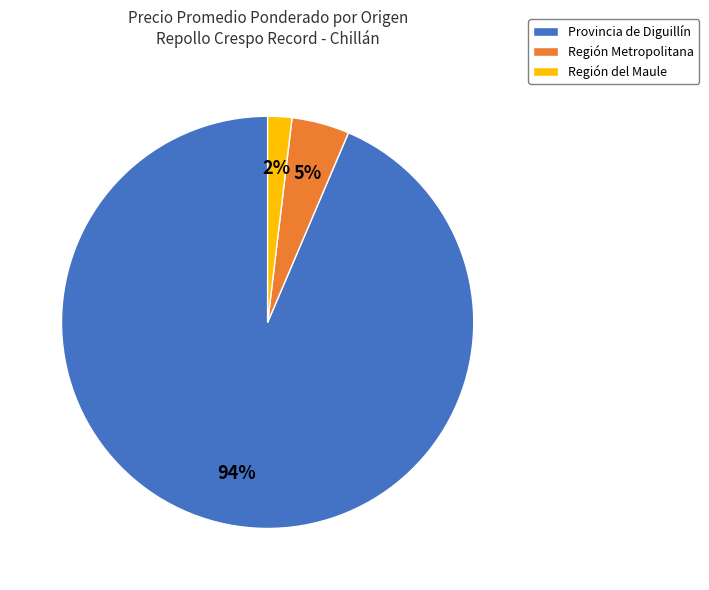

To the nearest percent, what is the average slice percentage?

33%